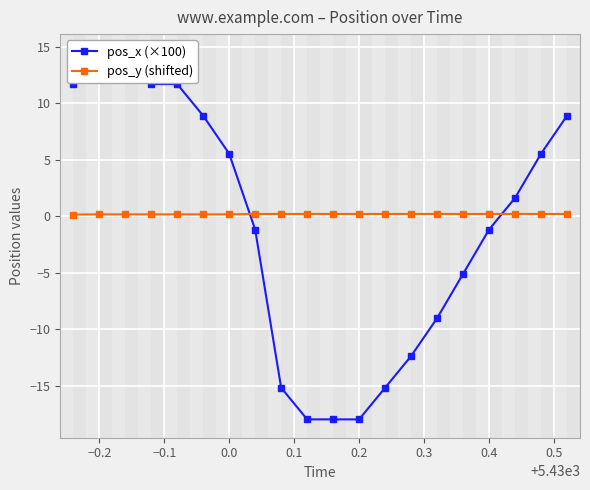

Is this an area chart (filled region under the line)?

No